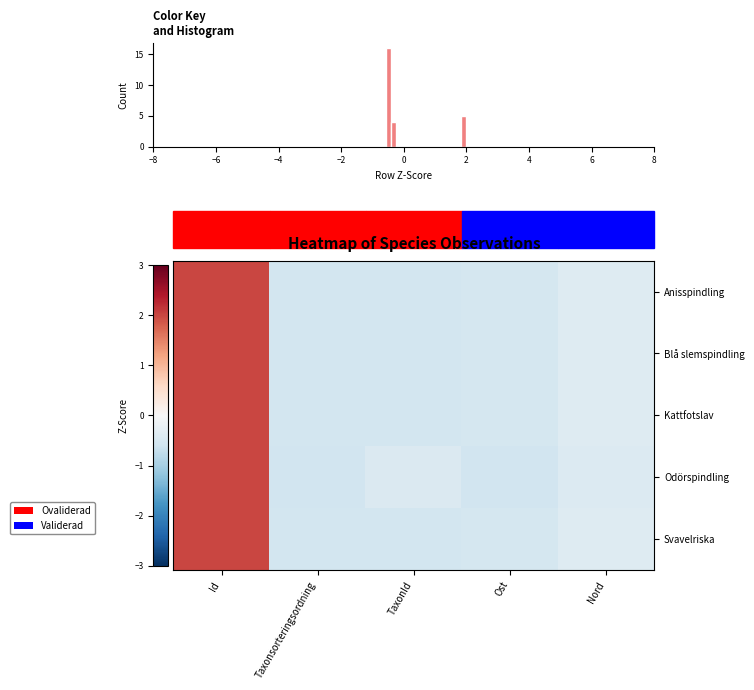

What is the difference between the maximum and minimum values in the Odörspindling series?

2.6